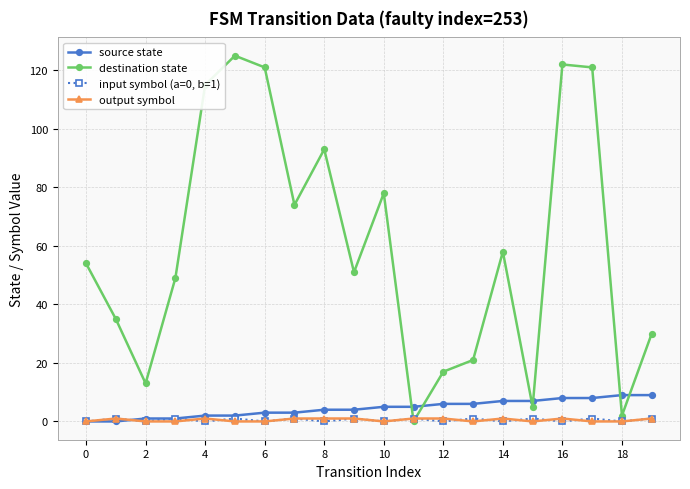

What is the value of the destination state point at the 8th from the left?

74